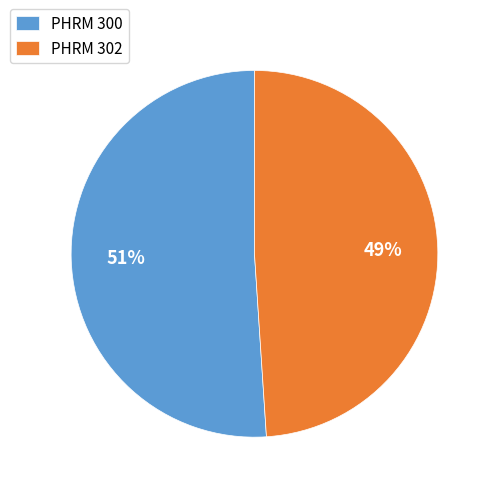

Rank the categories by value from highest to lowest.

PHRM 300, PHRM 302